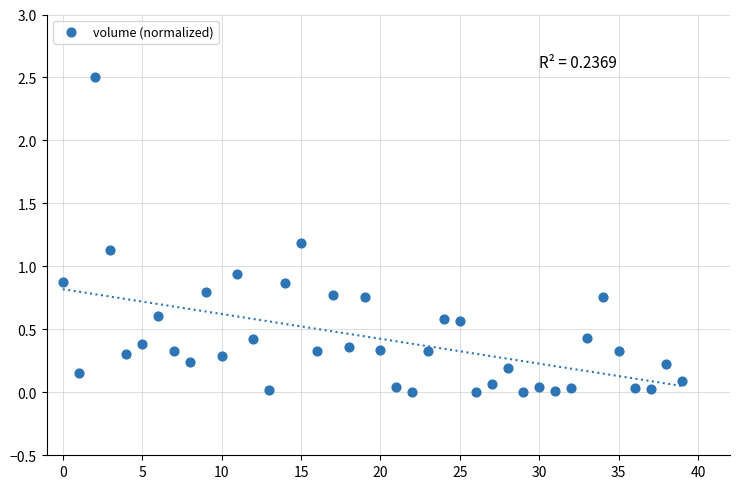

What is the range of Y values (max minus min)?

2.5